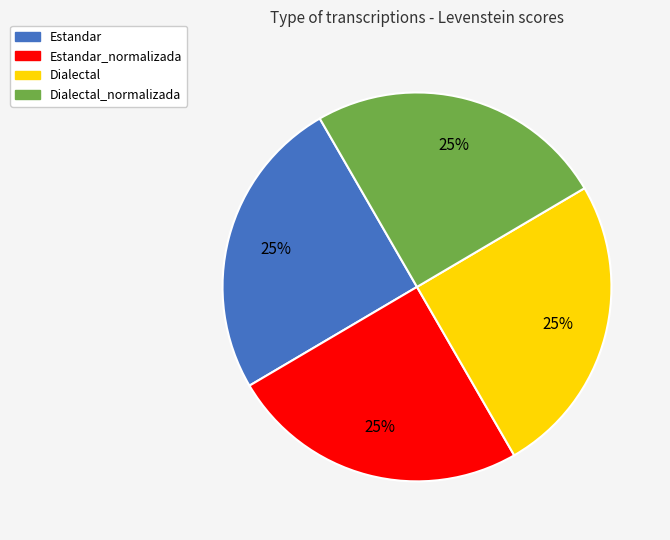

Is there a majority slice in this chart?

No